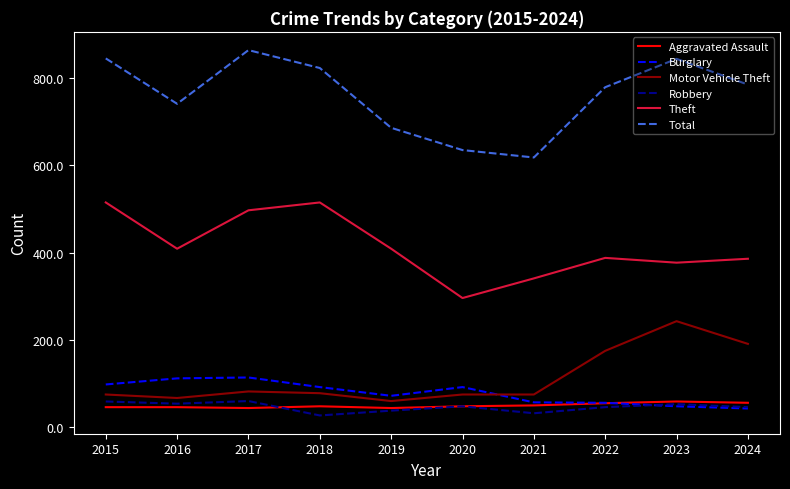

Which series has the largest range (max minus min)?

Total